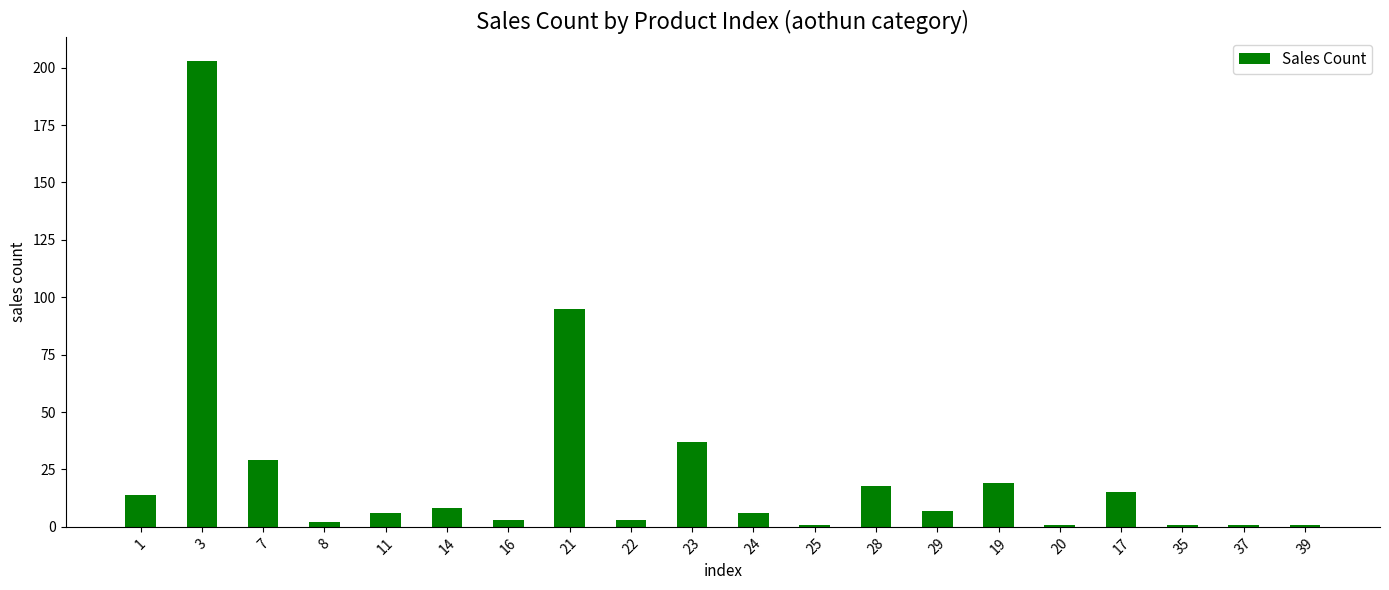

What position from the right is 14?

15